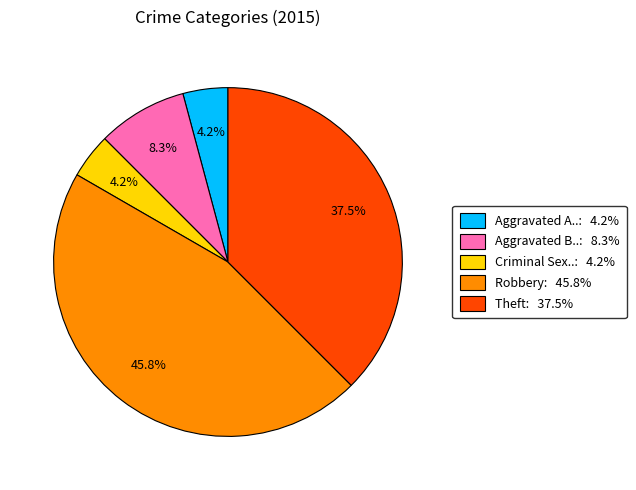

Is there a majority slice in this chart?

No